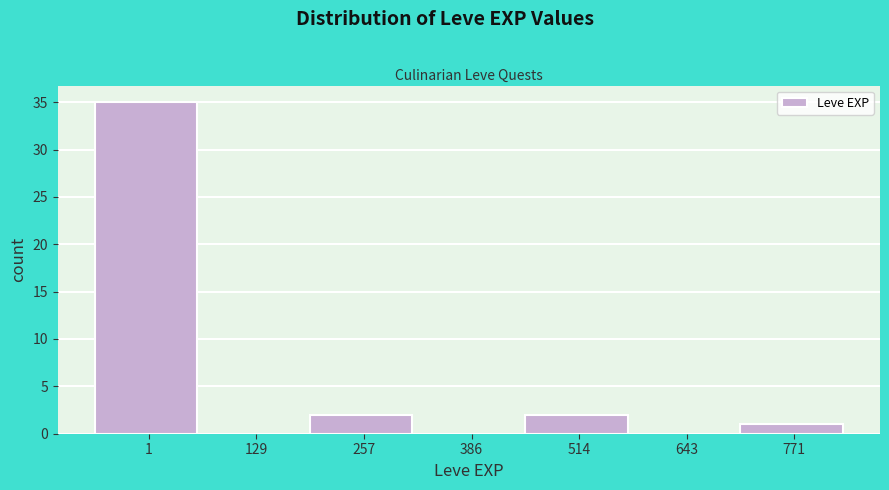

Reading left to right, what are all the values shown in this chart?

1=35	129=0	257=2	386=0	514=2	643=0	771=1